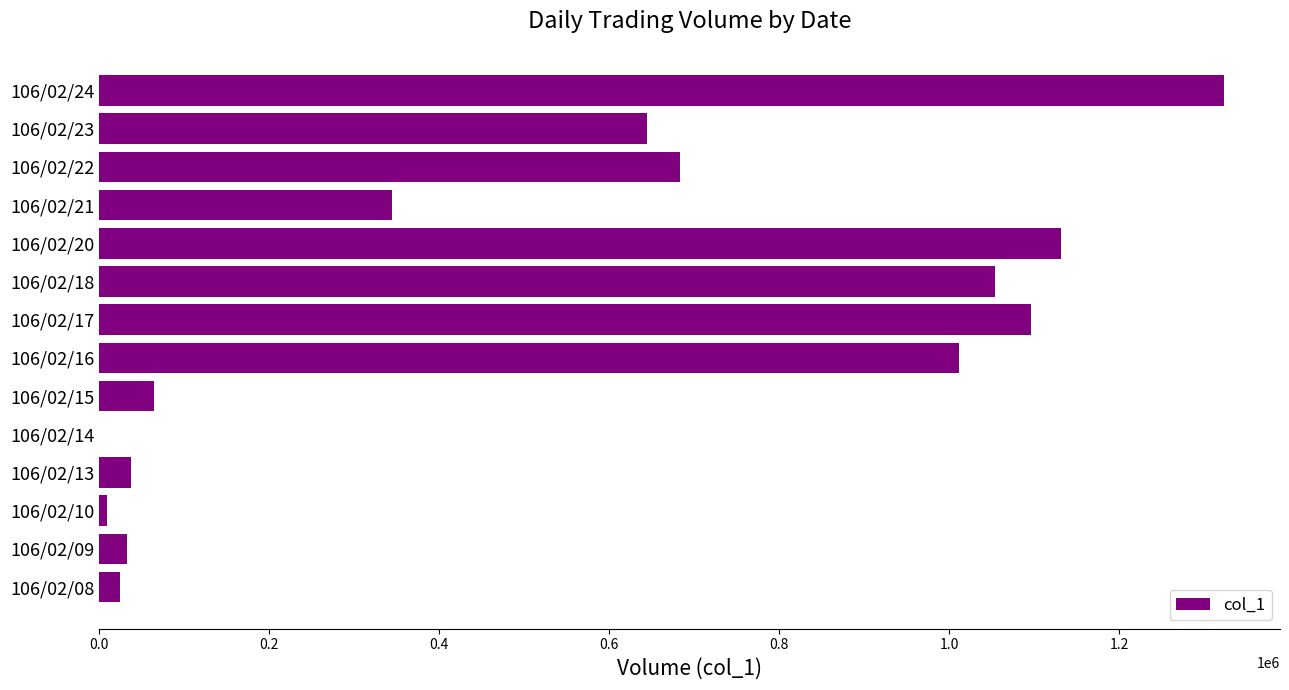

Is it true that the value at 106/02/22 is 683000?

True